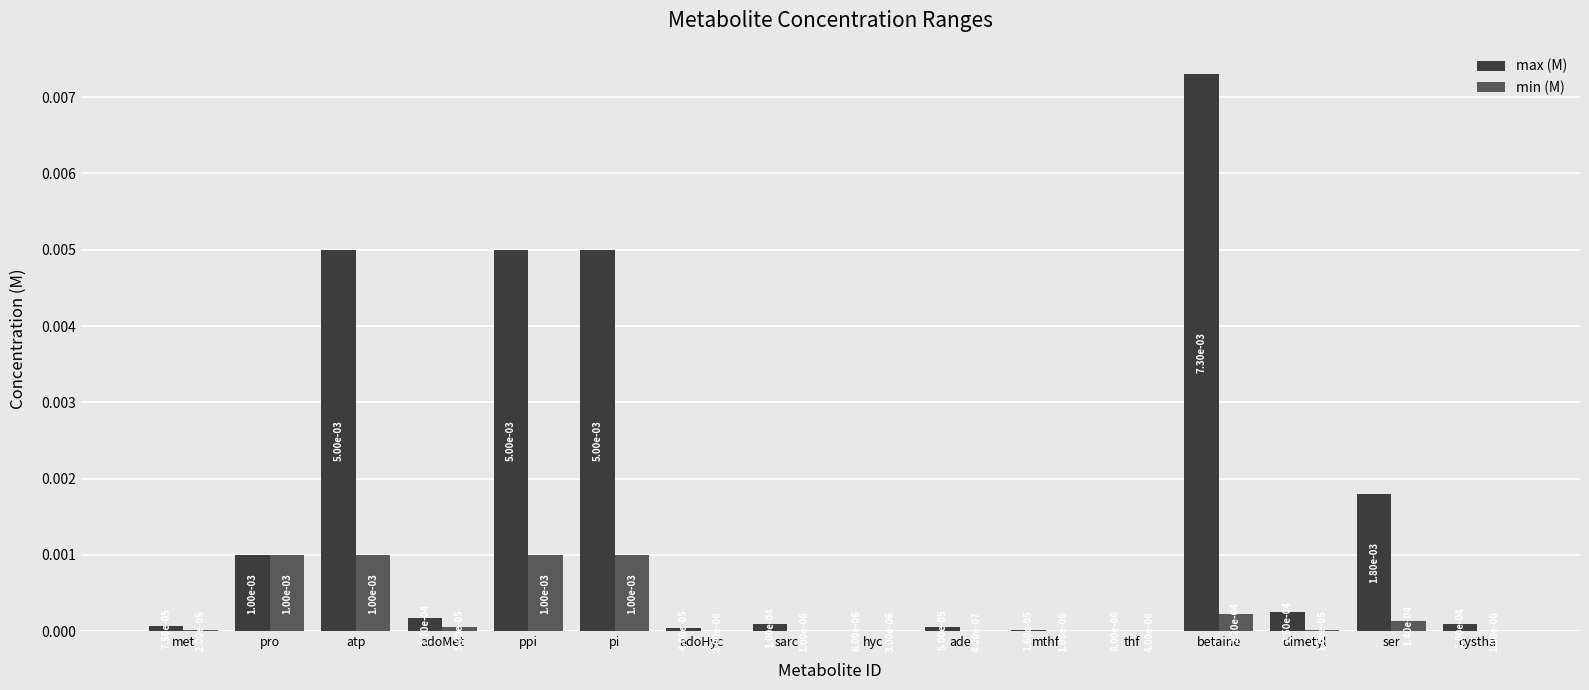

Which series has the largest total across all categories?

max (M)